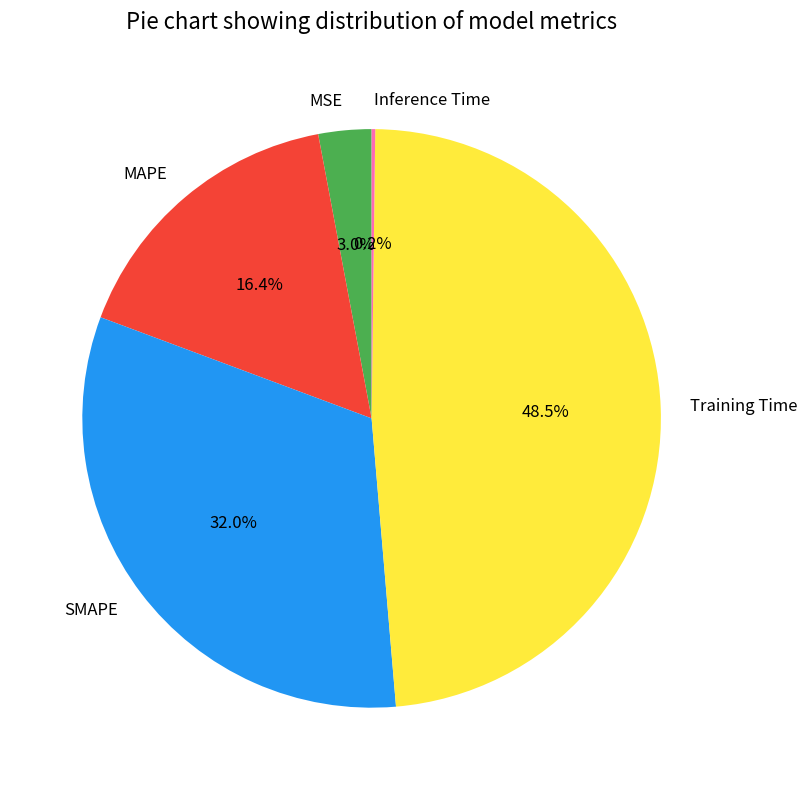

What percentage is the MAPE slice, to the nearest percent?

16%